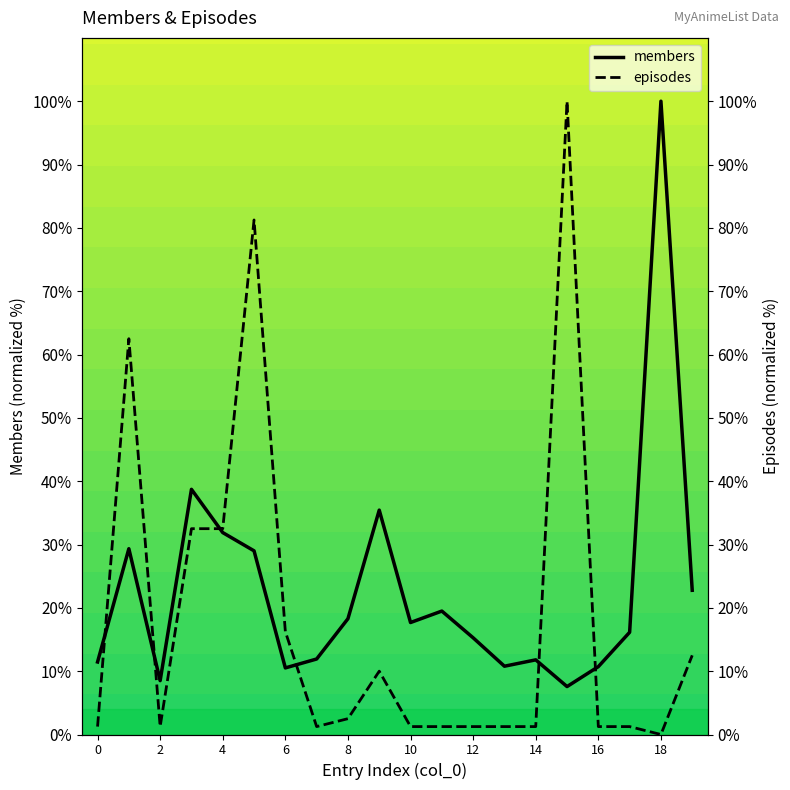

Reading right to left, list all the values displayed in this chart.

members: 22.8	100.0	16.1	10.7	7.6	11.8	10.8	15.3	19.5	17.7	35.4	18.3	11.9	10.5	29.0	31.9	38.7	8.5	29.3	11.5
episodes: 12.5	0.0	1.2	1.2	100.0	1.2	1.2	1.2	1.2	1.2	10.0	2.5	1.2	16.2	81.2	32.5	32.5	1.2	62.5	1.2